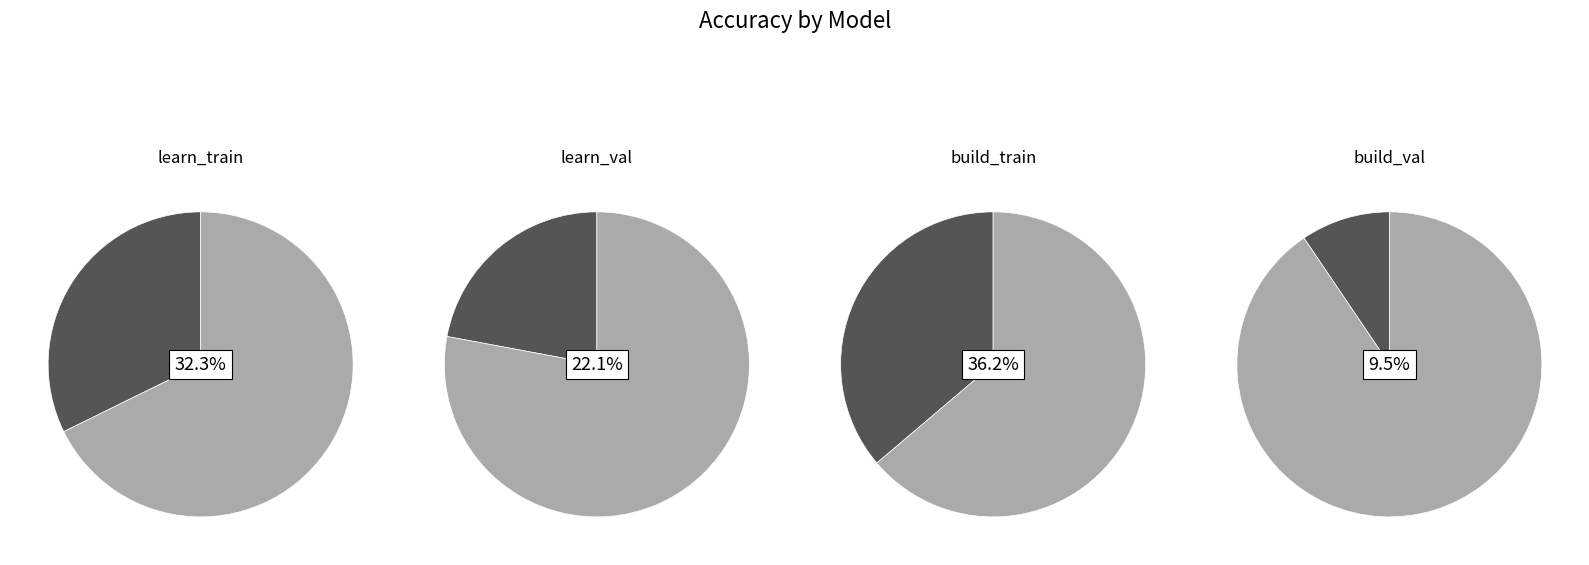

Which has a higher value, build_val or learn_val?

learn_val